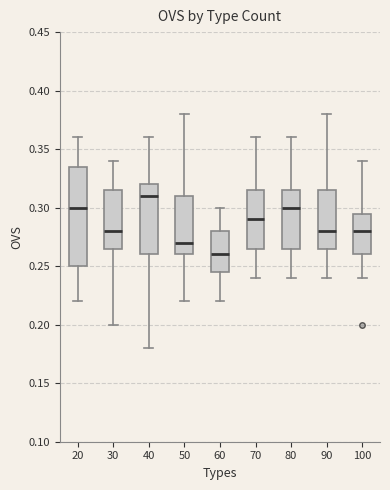

Reading left to right, read every box against the y-axis: the position of its median line, the range the box covers, and the ends of its whiskers. The values are not printed on the chart, so give them approximately, as read against the axis.

20: median 0.300, box 0.250 to 0.335, whiskers 0.220 to 0.360
30: median 0.280, box 0.265 to 0.315, whiskers 0.200 to 0.340
40: median 0.310, box 0.260 to 0.320, whiskers 0.180 to 0.360
50: median 0.270, box 0.260 to 0.310, whiskers 0.220 to 0.380
60: median 0.260, box 0.245 to 0.280, whiskers 0.220 to 0.300
70: median 0.290, box 0.265 to 0.315, whiskers 0.240 to 0.360
80: median 0.300, box 0.265 to 0.315, whiskers 0.240 to 0.360
90: median 0.280, box 0.265 to 0.315, whiskers 0.240 to 0.380
100: median 0.280, box 0.260 to 0.295, whiskers 0.240 to 0.340